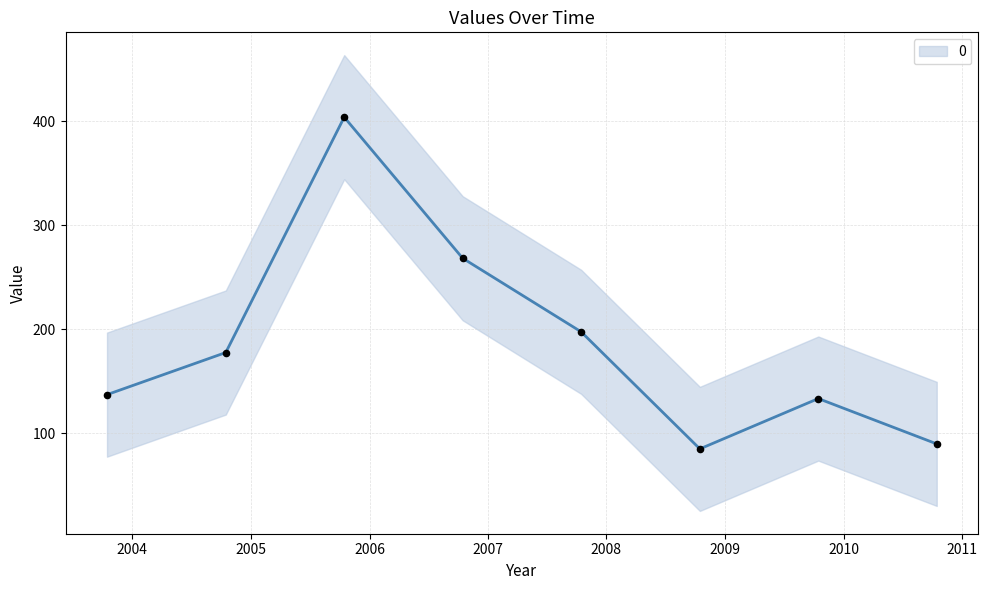

What is the change in value from 2006-10-15 to 2009-10-15?

-135.0